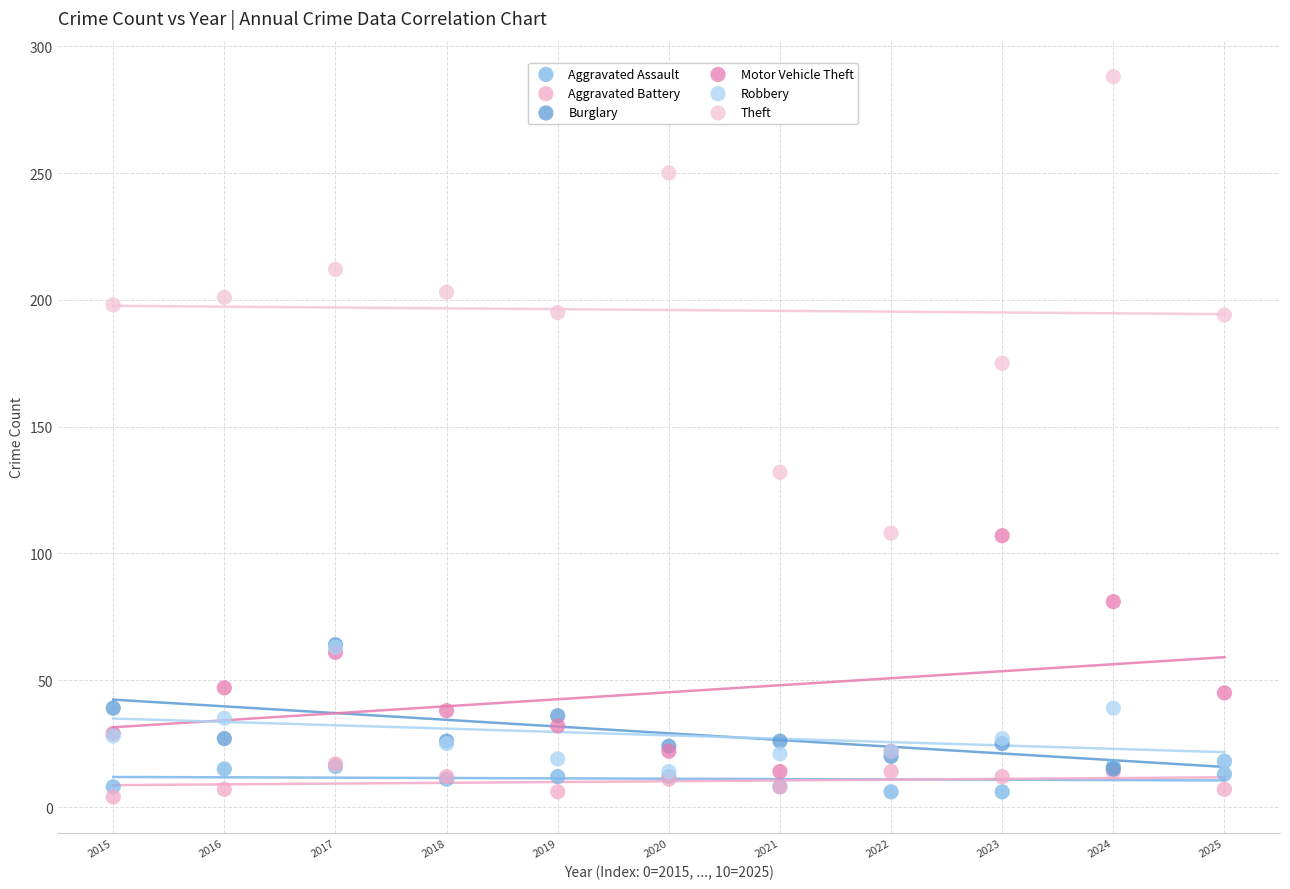

Which series has the widest spread of Y values?

Theft